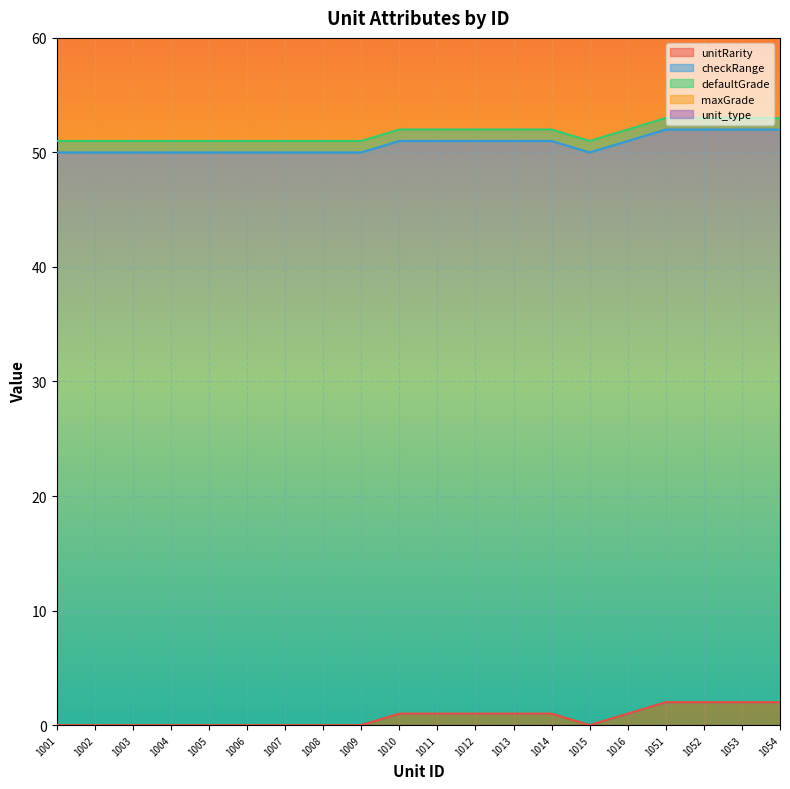

Reading right to left, extract all data points from this chart.

unitRarity: 2	2	2	2	1	0	1	1	1	1	1	0	0	0	0	0	0	0	0	0
checkRange: 50	50	50	50	50	50	50	50	50	50	50	50	50	50	50	50	50	50	50	50
defaultGrade: 1	1	1	1	1	1	1	1	1	1	1	1	1	1	1	1	1	1	1	1
maxGrade: 20	20	20	20	20	20	20	20	20	20	20	20	20	20	20	20	20	20	20	20
unit_type: 0	0	0	1	1	0	1	1	1	0	0	0	0	0	0	0	0	0	0	1